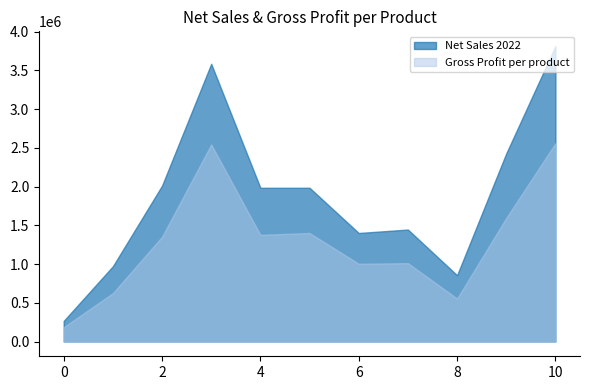

The value of Gross Profit per product at 6 is 1003925.3. True or false?

True